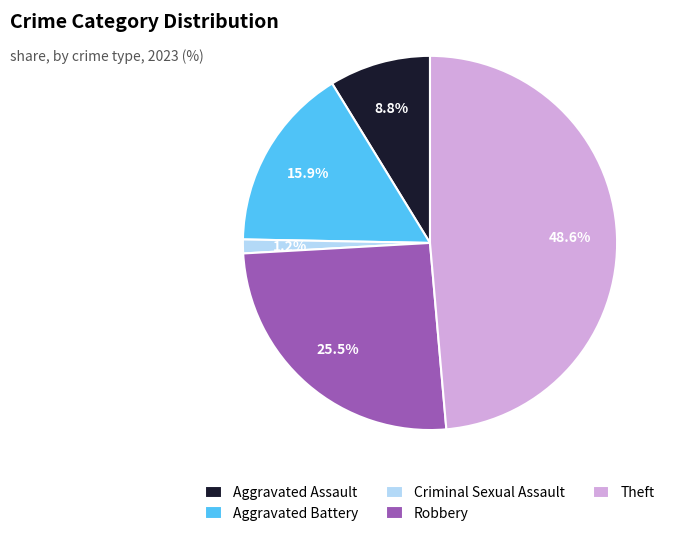

The Theft slice represents 49% of the pie. True or false?

True